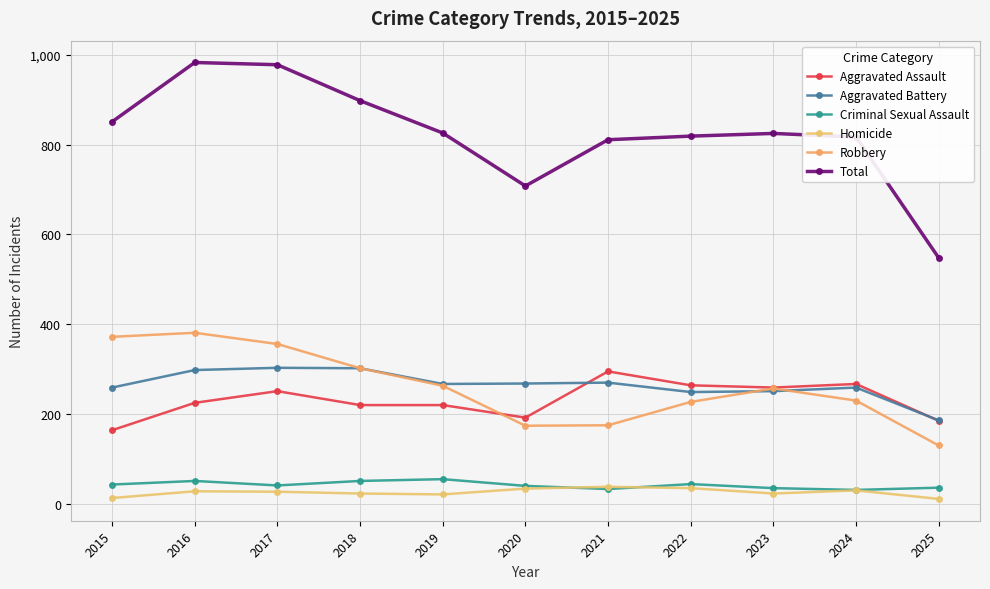

The value of Robbery at 2016 is 381. True or false?

True